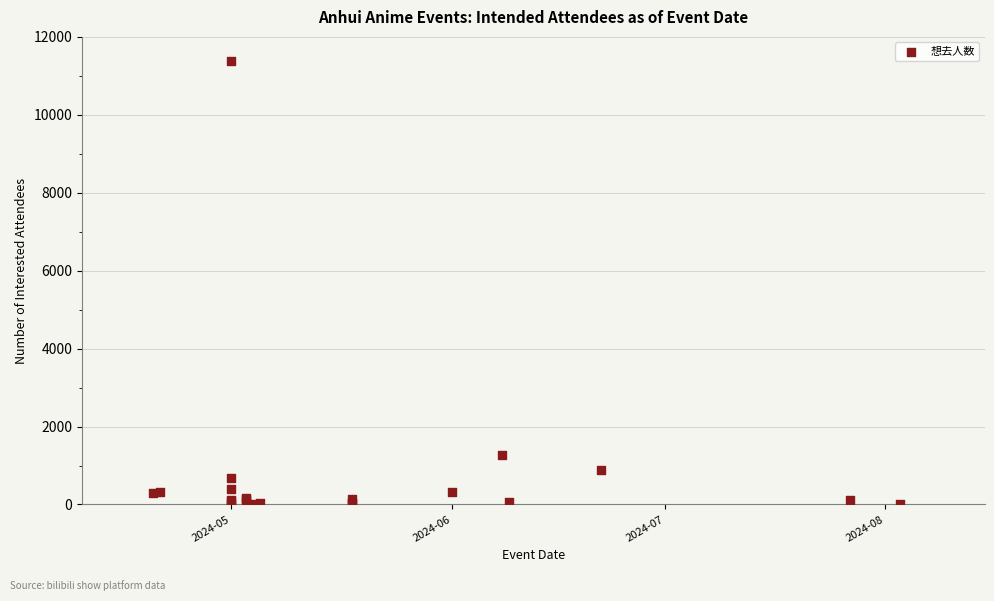

What Y value in the scatter plot is closest to 5690?

1270